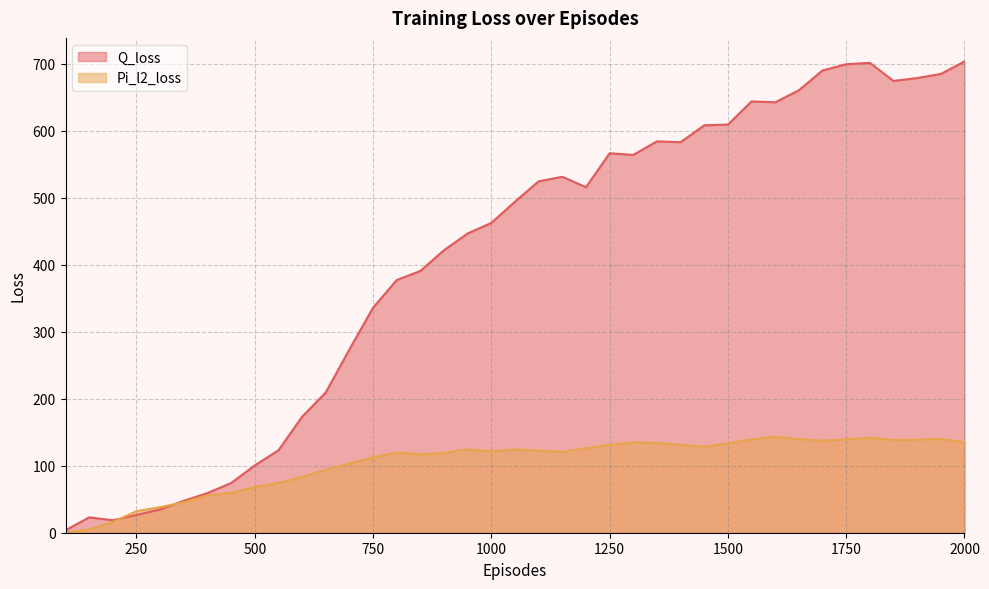

True or false: Pi_l2_loss has a value of 197.0 at 950.

False